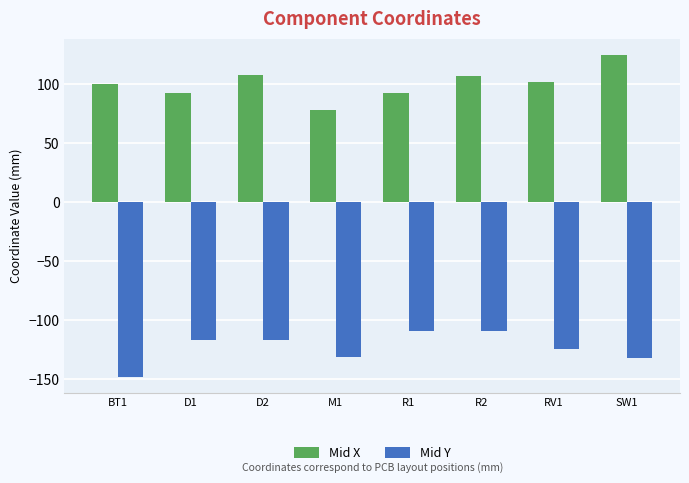

What value does the Mid Y series have at D2?

-117.0